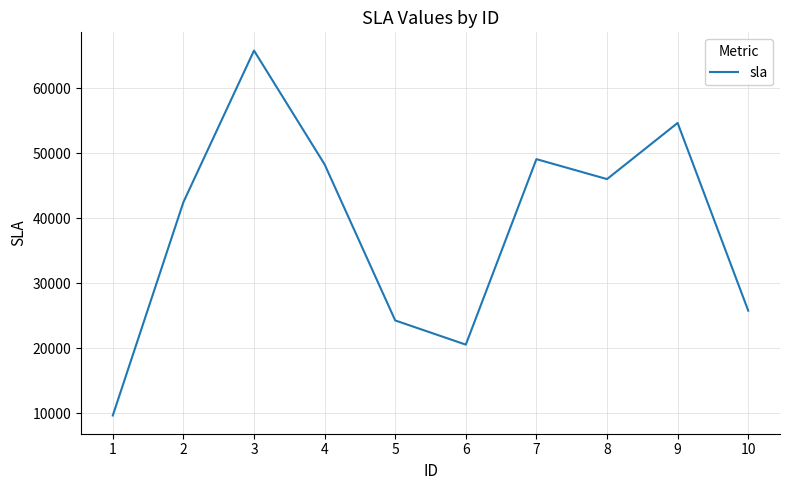

Reading left to right, extract all data points from this chart.

1=9674	2=42459	3=65760	4=48269	5=24280	6=20563	7=49074	8=46006	9=54637	10=25786